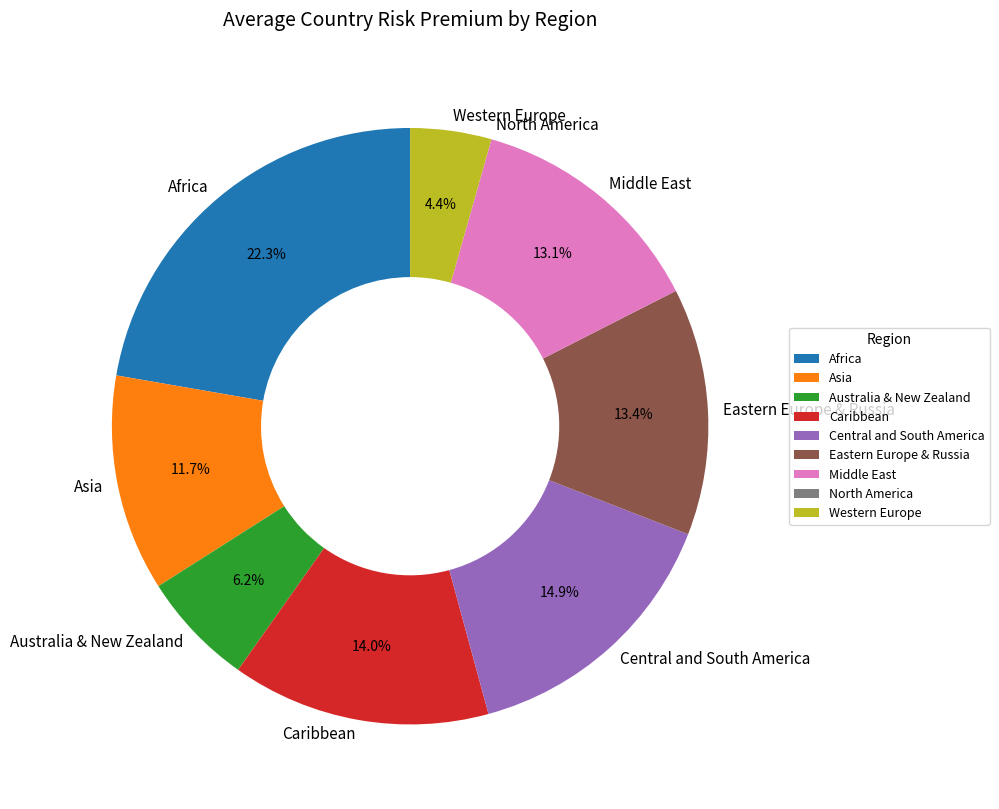

To the nearest percent, what is the average slice percentage?

11%